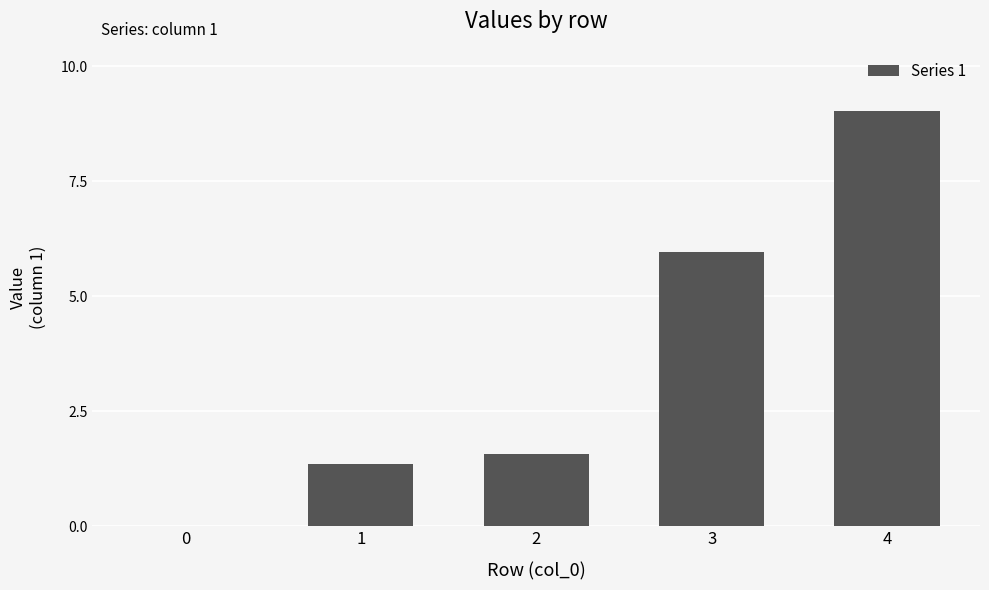

Does the chart contain stacked bars?

No